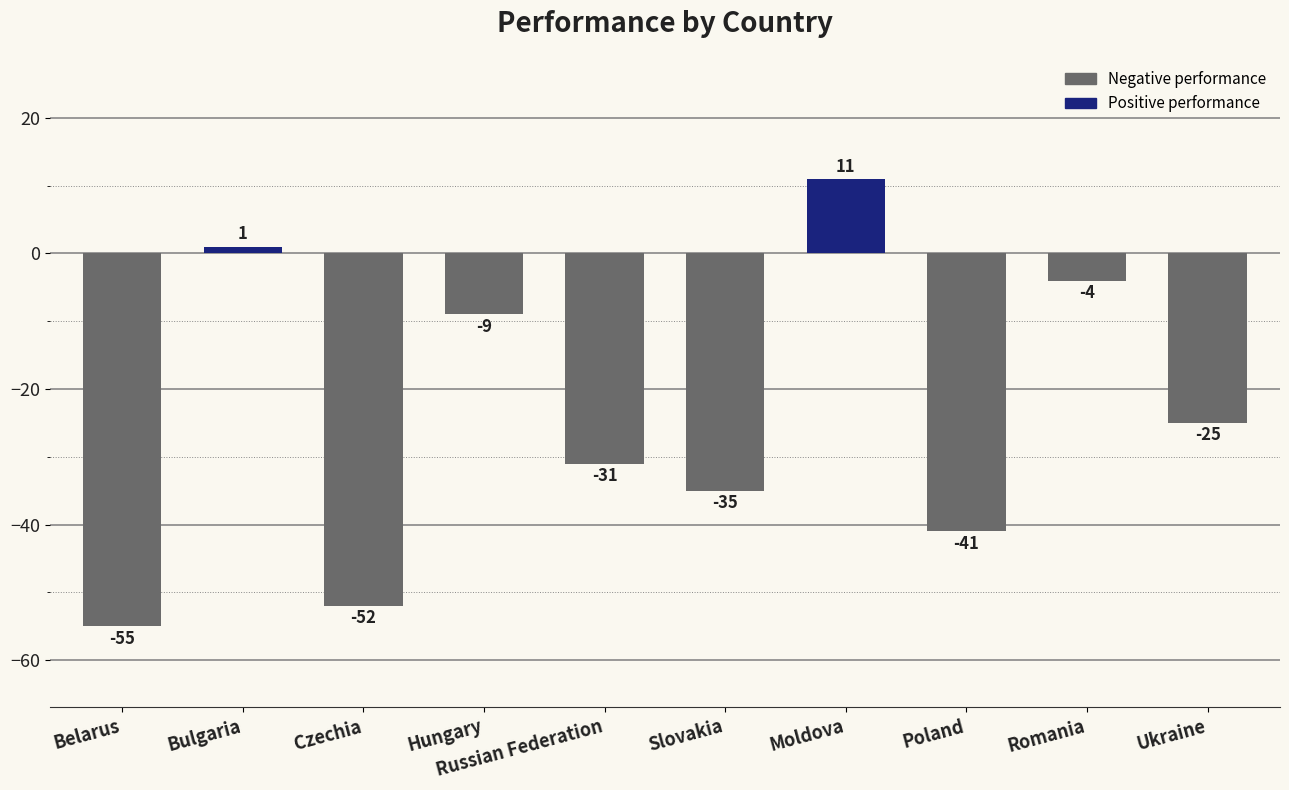

At which category does the chart reach its minimum across all series?

Belarus